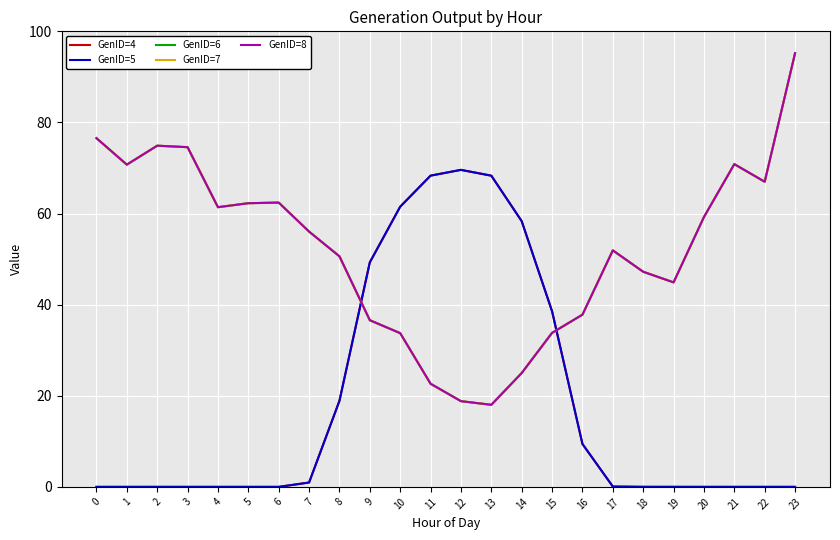

Where is GenID=7 nearest to the value 56?

7